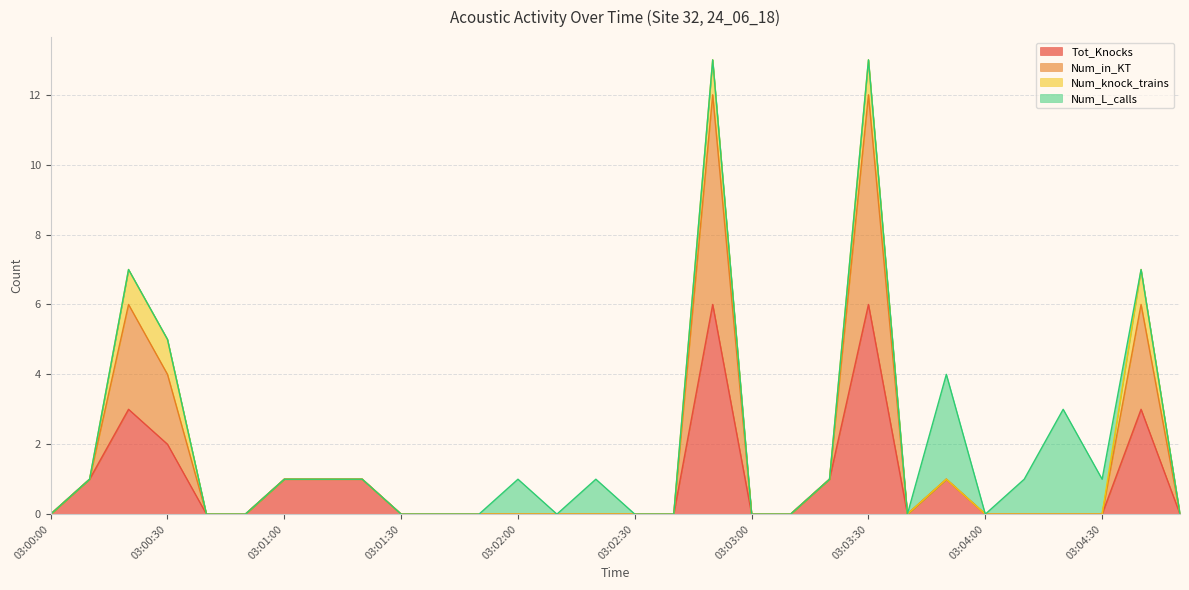

How many values in Tot_Knocks are above zero?

11